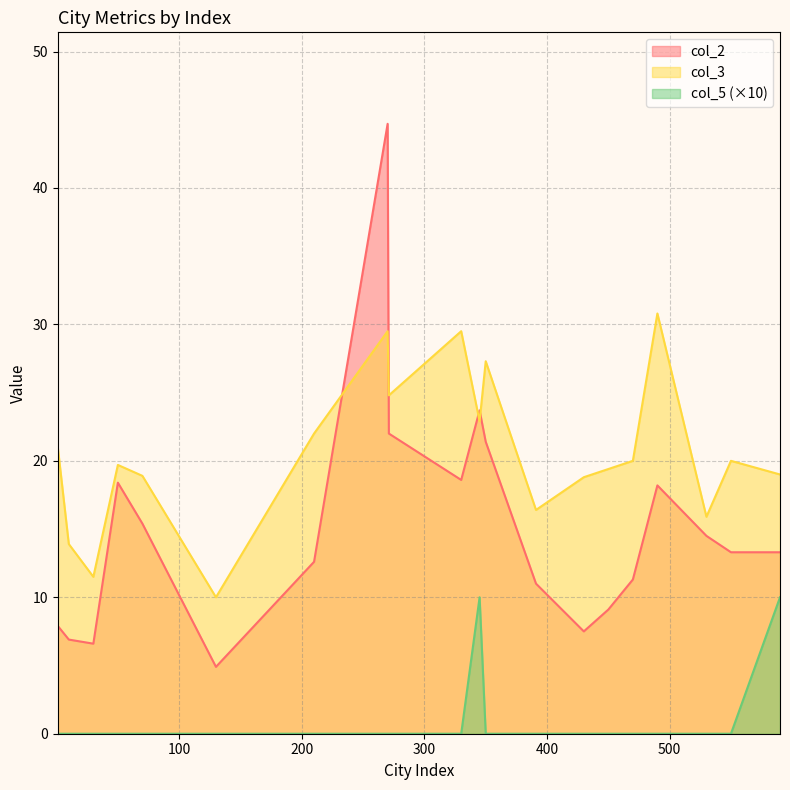

Which series changed the most between 271 and 590?

col_5